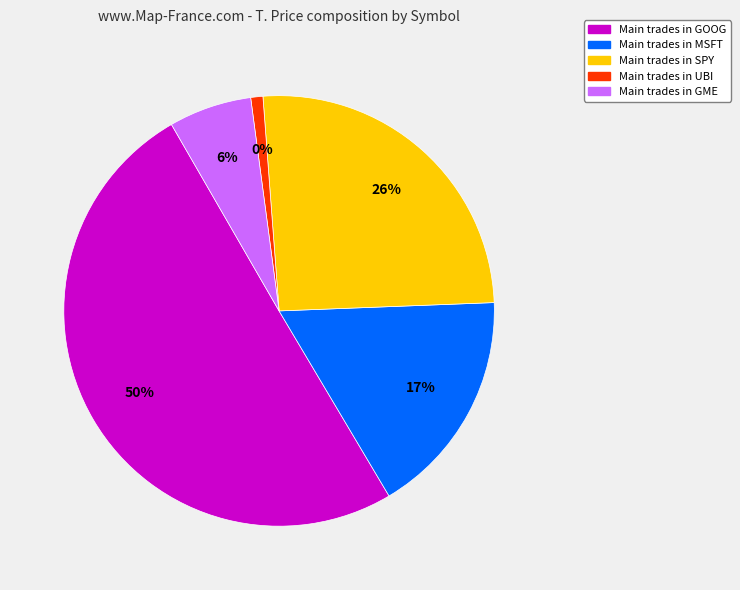

What is the change in value from MSFT (3) to GME (1)?

-112.2